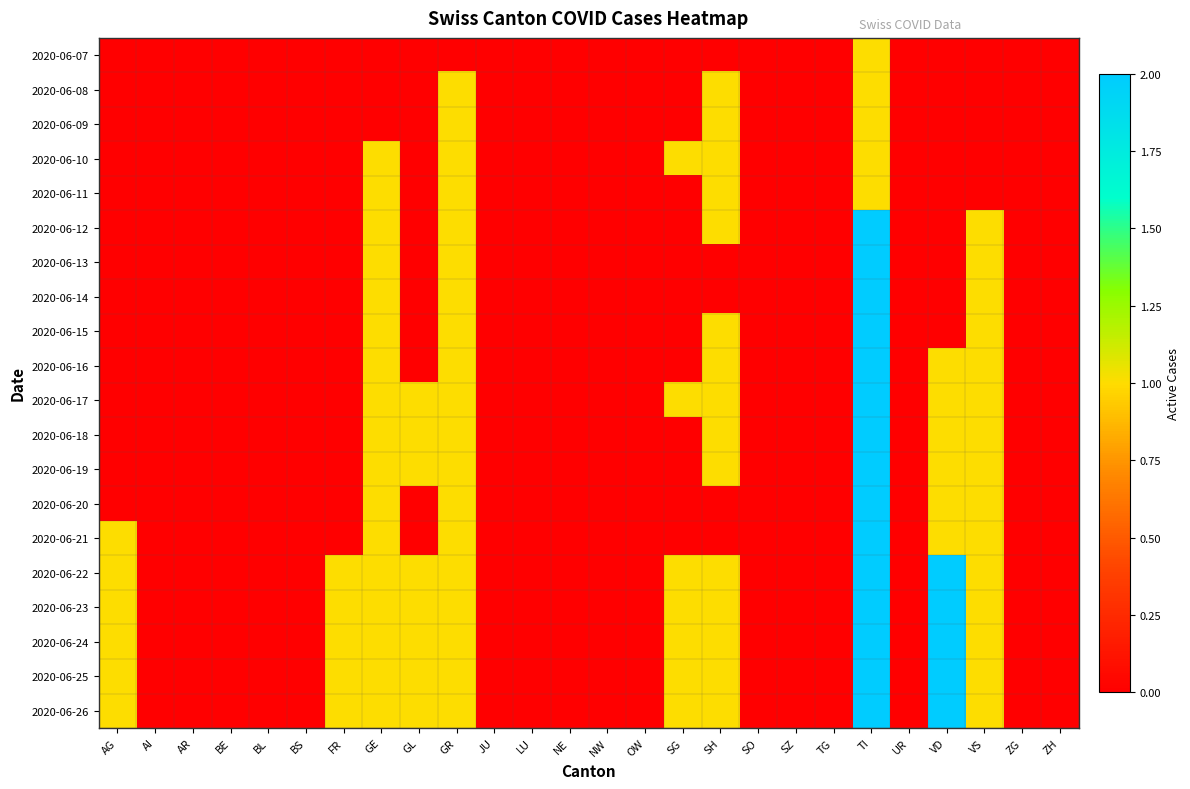

Reading left to right, what are all the values shown in this chart?

2020-06-07: AG=0	AI=0	AR=0	BE=0	BL=0	BS=0	FR=0	GE=0	GL=0	GR=0	JU=0	LU=0	NE=0	NW=0	OW=0	SG=0	SH=0	SO=0	SZ=0	TG=0	TI=1	UR=0	VD=0	VS=0	ZG=0	ZH=0
2020-06-08: AG=0	AI=0	AR=0	BE=0	BL=0	BS=0	FR=0	GE=0	GL=0	GR=1	JU=0	LU=0	NE=0	NW=0	OW=0	SG=0	SH=1	SO=0	SZ=0	TG=0	TI=1	UR=0	VD=0	VS=0	ZG=0	ZH=0
2020-06-09: AG=0	AI=0	AR=0	BE=0	BL=0	BS=0	FR=0	GE=0	GL=0	GR=1	JU=0	LU=0	NE=0	NW=0	OW=0	SG=0	SH=1	SO=0	SZ=0	TG=0	TI=1	UR=0	VD=0	VS=0	ZG=0	ZH=0
2020-06-10: AG=0	AI=0	AR=0	BE=0	BL=0	BS=0	FR=0	GE=1	GL=0	GR=1	JU=0	LU=0	NE=0	NW=0	OW=0	SG=1	SH=1	SO=0	SZ=0	TG=0	TI=1	UR=0	VD=0	VS=0	ZG=0	ZH=0
2020-06-11: AG=0	AI=0	AR=0	BE=0	BL=0	BS=0	FR=0	GE=1	GL=0	GR=1	JU=0	LU=0	NE=0	NW=0	OW=0	SG=0	SH=1	SO=0	SZ=0	TG=0	TI=1	UR=0	VD=0	VS=0	ZG=0	ZH=0
2020-06-12: AG=0	AI=0	AR=0	BE=0	BL=0	BS=0	FR=0	GE=1	GL=0	GR=1	JU=0	LU=0	NE=0	NW=0	OW=0	SG=0	SH=1	SO=0	SZ=0	TG=0	TI=2	UR=0	VD=0	VS=1	ZG=0	ZH=0
2020-06-13: AG=0	AI=0	AR=0	BE=0	BL=0	BS=0	FR=0	GE=1	GL=0	GR=1	JU=0	LU=0	NE=0	NW=0	OW=0	SG=0	SH=0	SO=0	SZ=0	TG=0	TI=2	UR=0	VD=0	VS=1	ZG=0	ZH=0
2020-06-14: AG=0	AI=0	AR=0	BE=0	BL=0	BS=0	FR=0	GE=1	GL=0	GR=1	JU=0	LU=0	NE=0	NW=0	OW=0	SG=0	SH=0	SO=0	SZ=0	TG=0	TI=2	UR=0	VD=0	VS=1	ZG=0	ZH=0
2020-06-15: AG=0	AI=0	AR=0	BE=0	BL=0	BS=0	FR=0	GE=1	GL=0	GR=1	JU=0	LU=0	NE=0	NW=0	OW=0	SG=0	SH=1	SO=0	SZ=0	TG=0	TI=2	UR=0	VD=0	VS=1	ZG=0	ZH=0
2020-06-16: AG=0	AI=0	AR=0	BE=0	BL=0	BS=0	FR=0	GE=1	GL=0	GR=1	JU=0	LU=0	NE=0	NW=0	OW=0	SG=0	SH=1	SO=0	SZ=0	TG=0	TI=2	UR=0	VD=1	VS=1	ZG=0	ZH=0
2020-06-17: AG=0	AI=0	AR=0	BE=0	BL=0	BS=0	FR=0	GE=1	GL=1	GR=1	JU=0	LU=0	NE=0	NW=0	OW=0	SG=1	SH=1	SO=0	SZ=0	TG=0	TI=2	UR=0	VD=1	VS=1	ZG=0	ZH=0
2020-06-18: AG=0	AI=0	AR=0	BE=0	BL=0	BS=0	FR=0	GE=1	GL=1	GR=1	JU=0	LU=0	NE=0	NW=0	OW=0	SG=0	SH=1	SO=0	SZ=0	TG=0	TI=2	UR=0	VD=1	VS=1	ZG=0	ZH=0
2020-06-19: AG=0	AI=0	AR=0	BE=0	BL=0	BS=0	FR=0	GE=1	GL=1	GR=1	JU=0	LU=0	NE=0	NW=0	OW=0	SG=0	SH=1	SO=0	SZ=0	TG=0	TI=2	UR=0	VD=1	VS=1	ZG=0	ZH=0
2020-06-20: AG=0	AI=0	AR=0	BE=0	BL=0	BS=0	FR=0	GE=1	GL=0	GR=1	JU=0	LU=0	NE=0	NW=0	OW=0	SG=0	SH=0	SO=0	SZ=0	TG=0	TI=2	UR=0	VD=1	VS=1	ZG=0	ZH=0
2020-06-21: AG=1	AI=0	AR=0	BE=0	BL=0	BS=0	FR=0	GE=1	GL=0	GR=1	JU=0	LU=0	NE=0	NW=0	OW=0	SG=0	SH=0	SO=0	SZ=0	TG=0	TI=2	UR=0	VD=1	VS=1	ZG=0	ZH=0
2020-06-22: AG=1	AI=0	AR=0	BE=0	BL=0	BS=0	FR=1	GE=1	GL=1	GR=1	JU=0	LU=0	NE=0	NW=0	OW=0	SG=1	SH=1	SO=0	SZ=0	TG=0	TI=2	UR=0	VD=2	VS=1	ZG=0	ZH=0
2020-06-23: AG=1	AI=0	AR=0	BE=0	BL=0	BS=0	FR=1	GE=1	GL=1	GR=1	JU=0	LU=0	NE=0	NW=0	OW=0	SG=1	SH=1	SO=0	SZ=0	TG=0	TI=2	UR=0	VD=2	VS=1	ZG=0	ZH=0
2020-06-24: AG=1	AI=0	AR=0	BE=0	BL=0	BS=0	FR=1	GE=1	GL=1	GR=1	JU=0	LU=0	NE=0	NW=0	OW=0	SG=1	SH=1	SO=0	SZ=0	TG=0	TI=2	UR=0	VD=2	VS=1	ZG=0	ZH=0
2020-06-25: AG=1	AI=0	AR=0	BE=0	BL=0	BS=0	FR=1	GE=1	GL=1	GR=1	JU=0	LU=0	NE=0	NW=0	OW=0	SG=1	SH=1	SO=0	SZ=0	TG=0	TI=2	UR=0	VD=2	VS=1	ZG=0	ZH=0
2020-06-26: AG=1	AI=0	AR=0	BE=0	BL=0	BS=0	FR=1	GE=1	GL=1	GR=1	JU=0	LU=0	NE=0	NW=0	OW=0	SG=1	SH=1	SO=0	SZ=0	TG=0	TI=2	UR=0	VD=2	VS=1	ZG=0	ZH=0